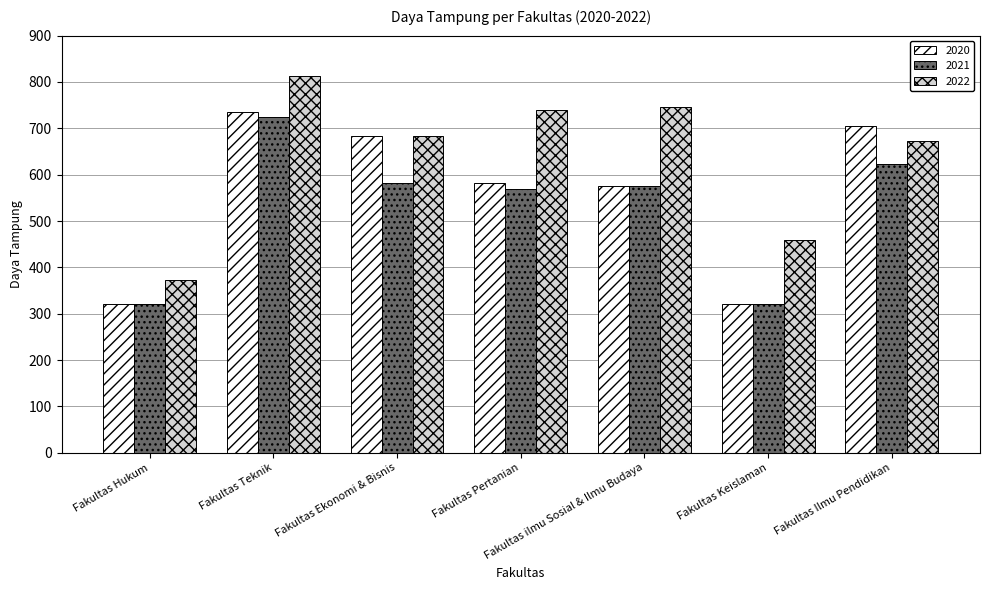

Is it true that 2022 equals 1184 at Fakultas ilmu Sosial & Ilmu Budaya?

False